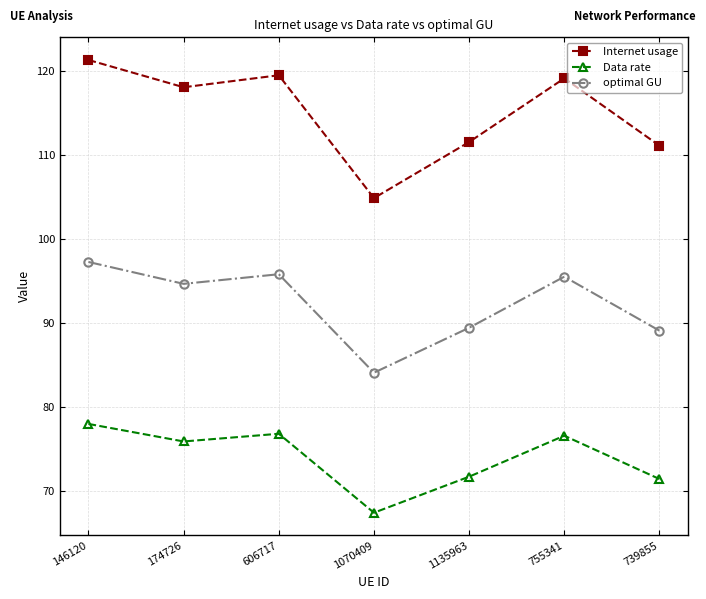

True or false: Data rate has a value of 76.8 at 606717.

True